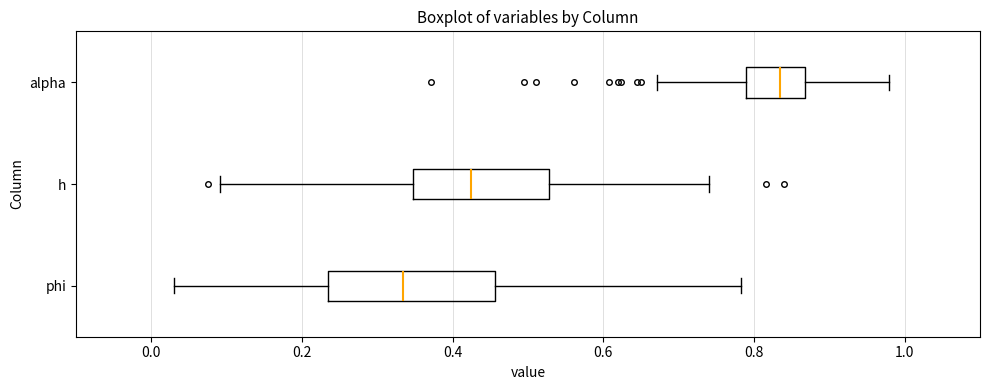

Which box's median line is the furthest to the right?

alpha